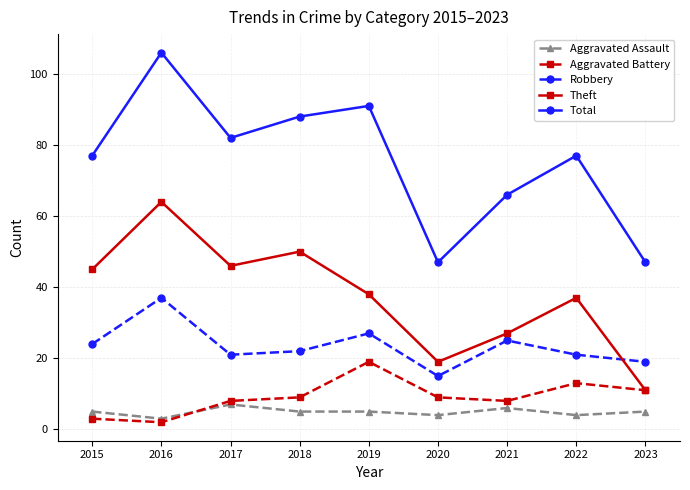

After their last crossing, which series has the higher values: Robbery or Theft?

Robbery